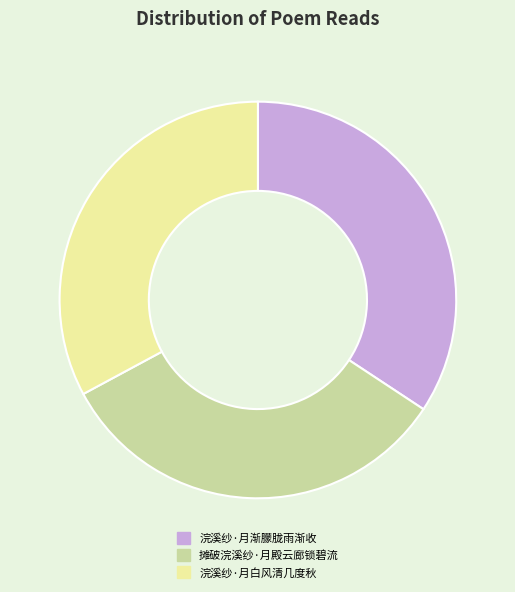

Is the sum of 浣溪纱·月白风清几度秋 and 浣溪纱·月渐朦胧雨渐收 greater than half?

Yes